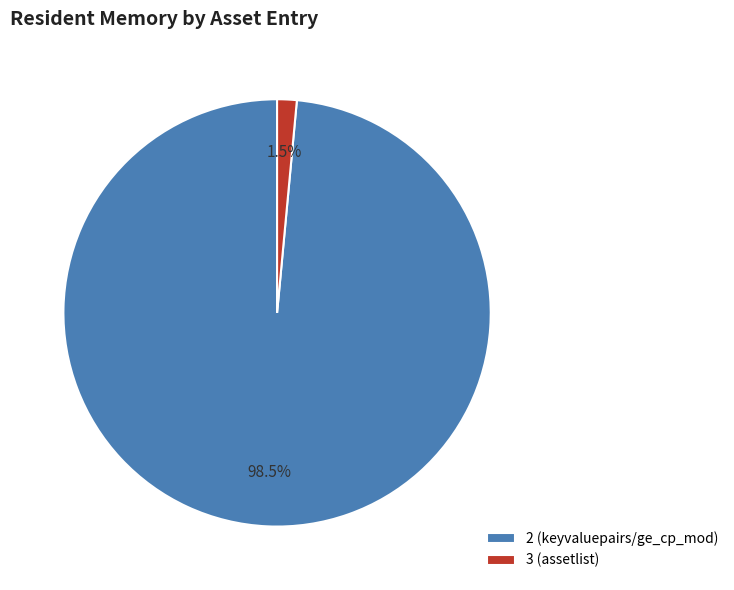

To the nearest percent, what is the average slice percentage?

50%